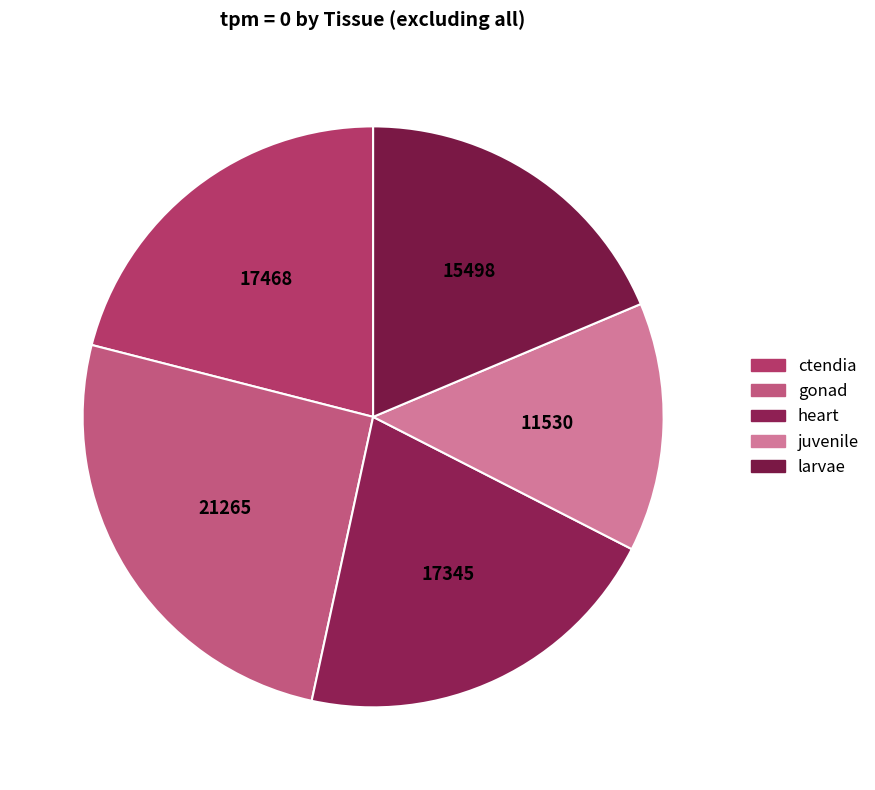

Which category has the smallest portion of the pie?

juvenile